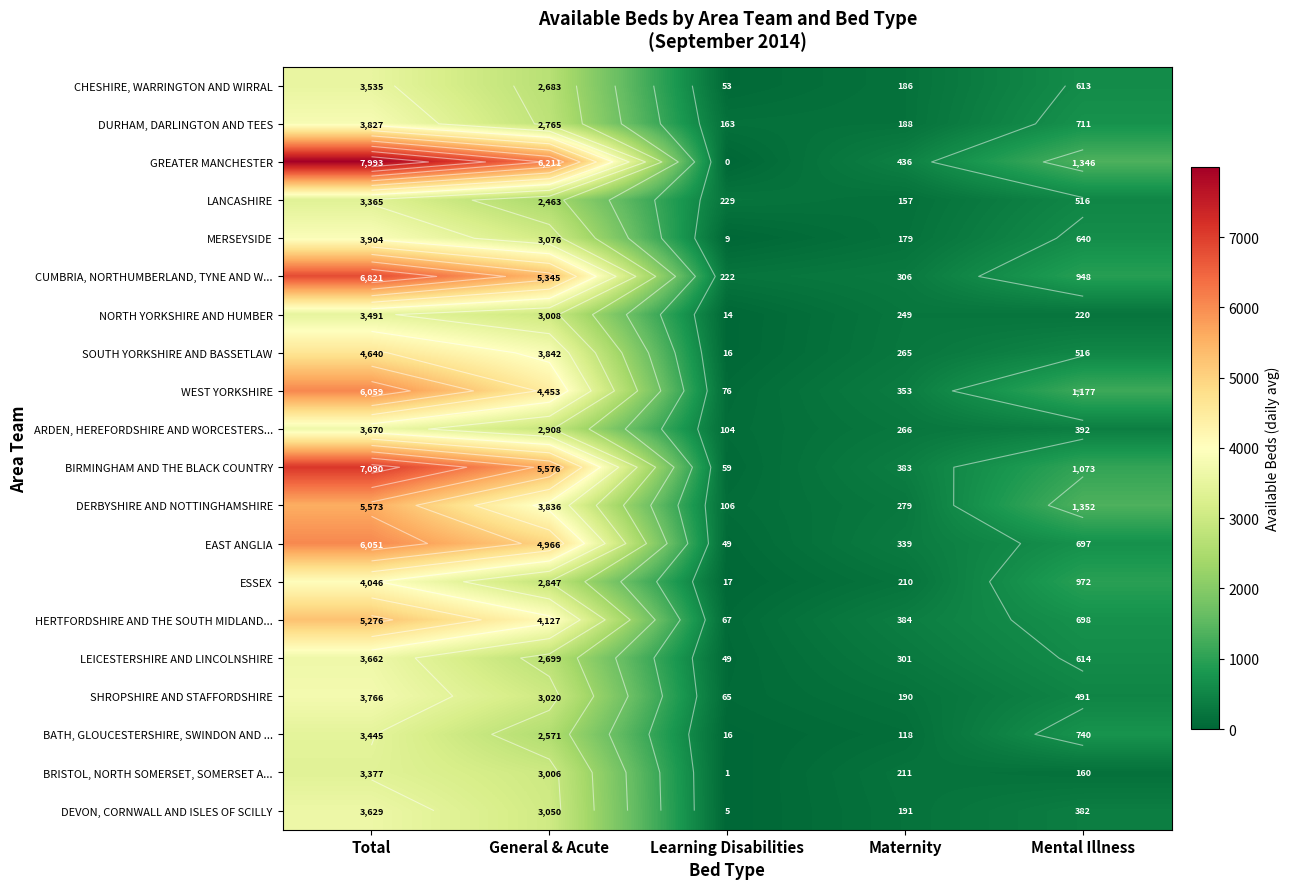

What is the difference between the BIRMINGHAM AND THE BLACK COUNTRY values at Total and General & Acute?

1514.3